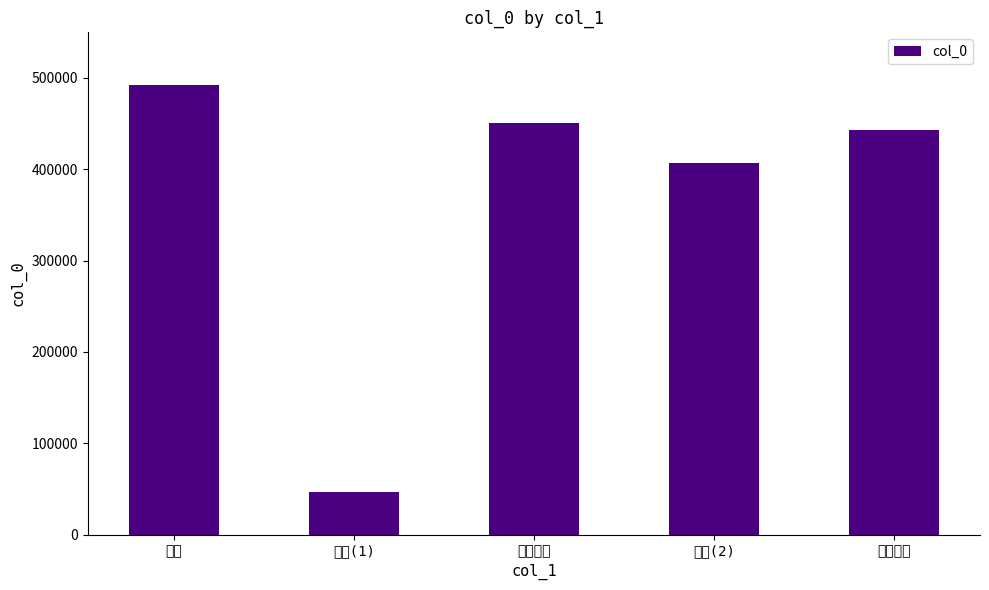

Rank the categories by value from lowest to highest.

次韵(1), 次韵(2), 初读三草, 草意之三, 草栖